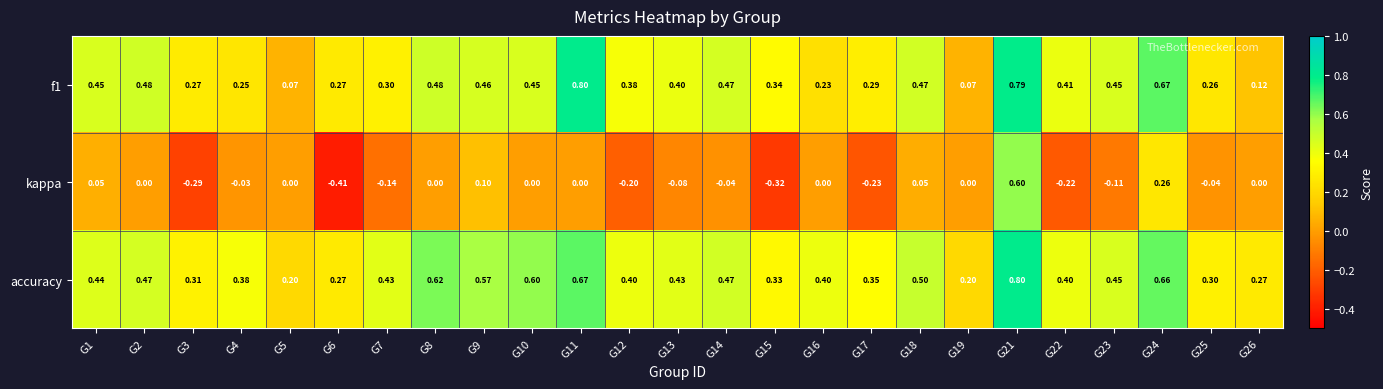

Which series has the largest total across all categories?

accuracy